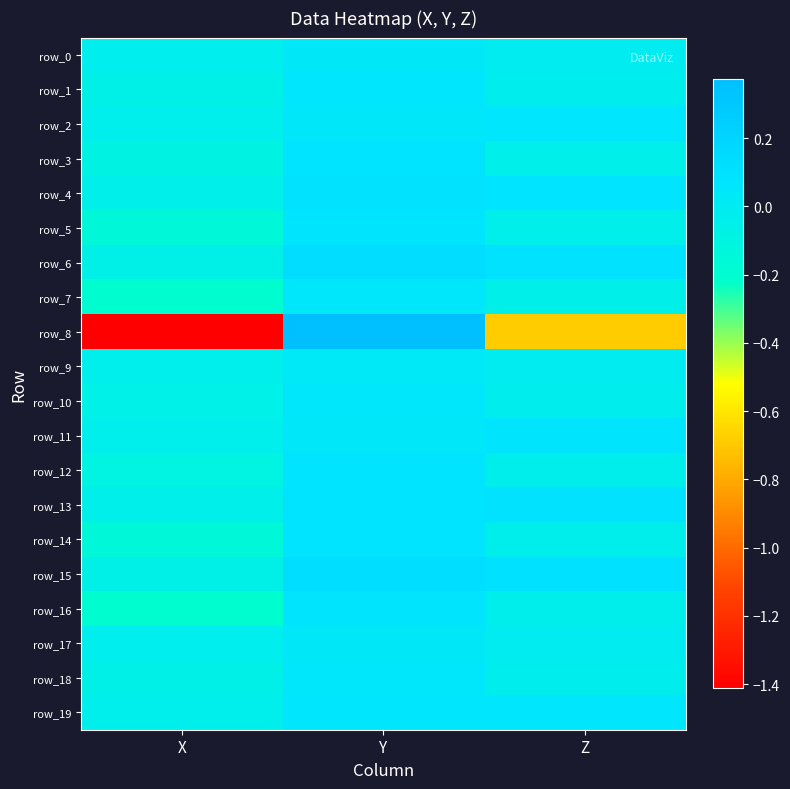

Which series changed the most between Y and Z?

row_8